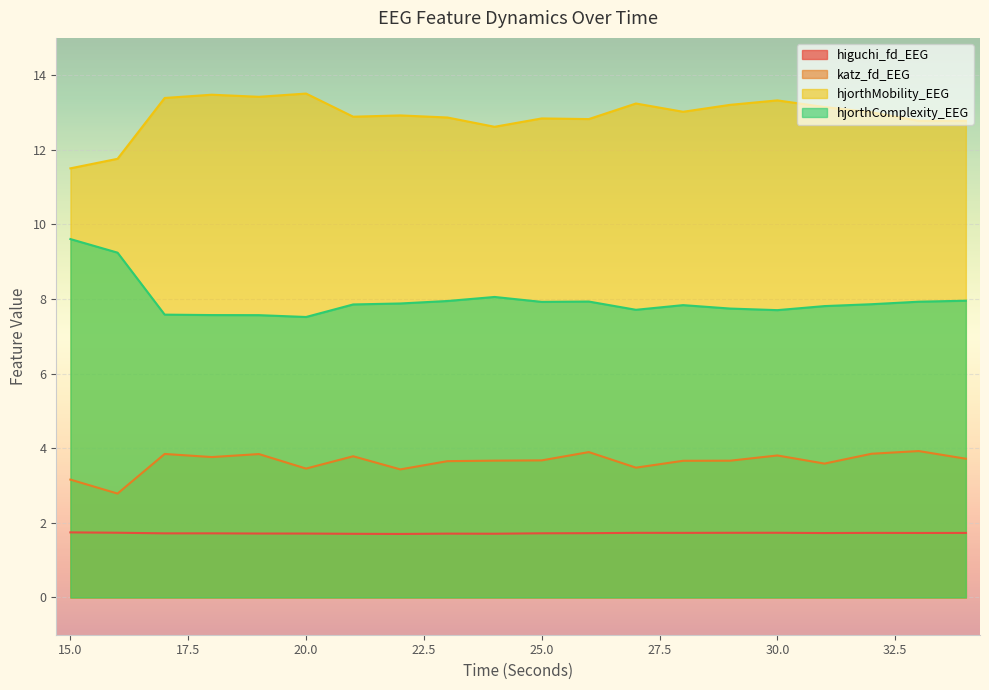

How many values in the hjorthMobility_EEG series exceed 13?

10